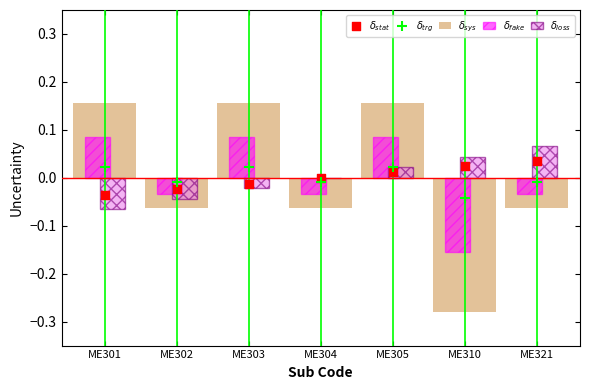

At how many categories does at least one series exceed 0?

5